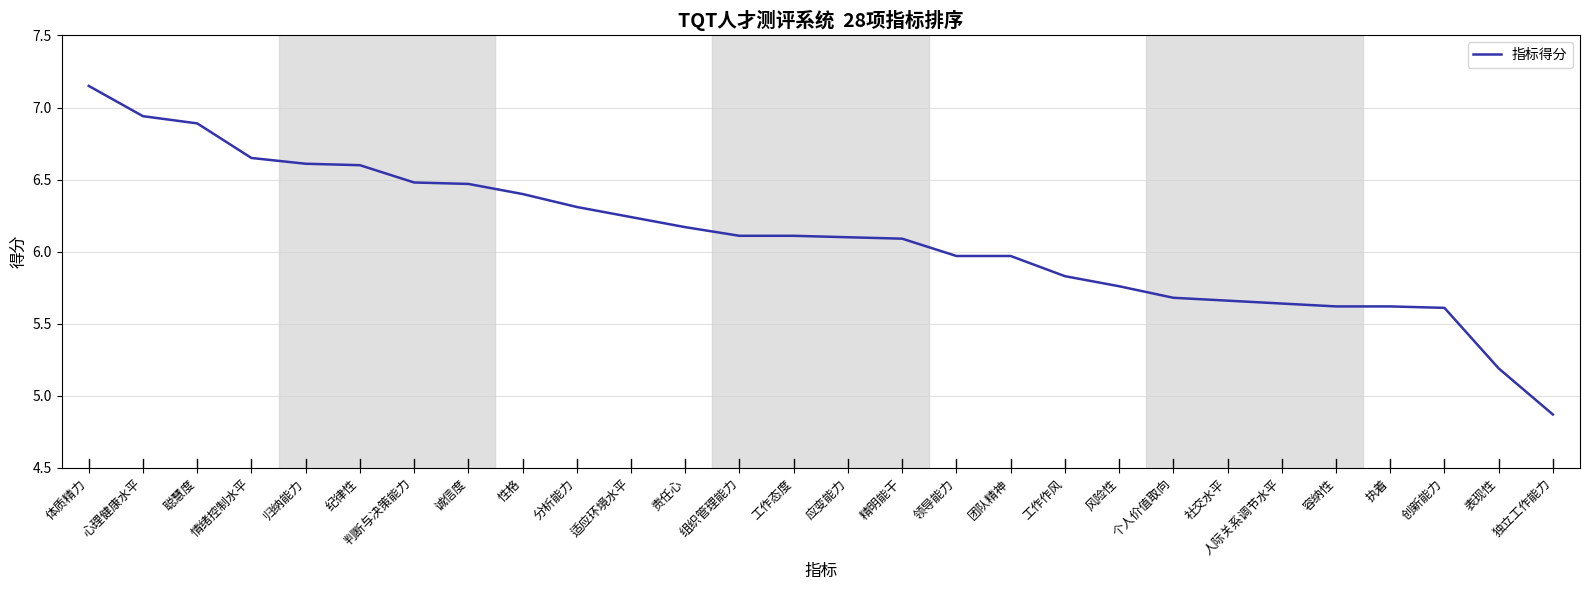

Which category has the lowest value across all series?

独立工作能力